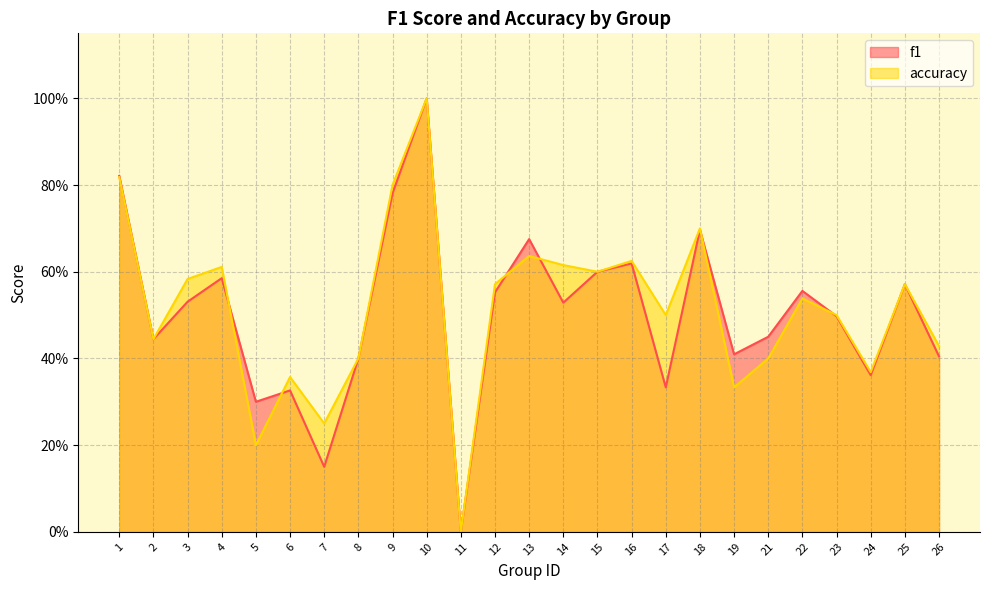

How many values in the accuracy series exceed 0?

24